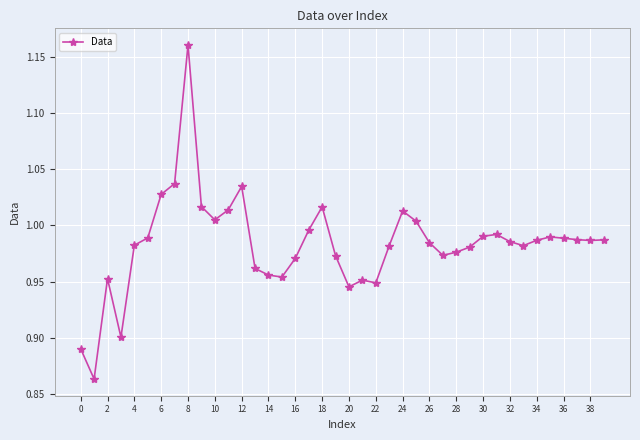

What is the sum of all values?

39.3